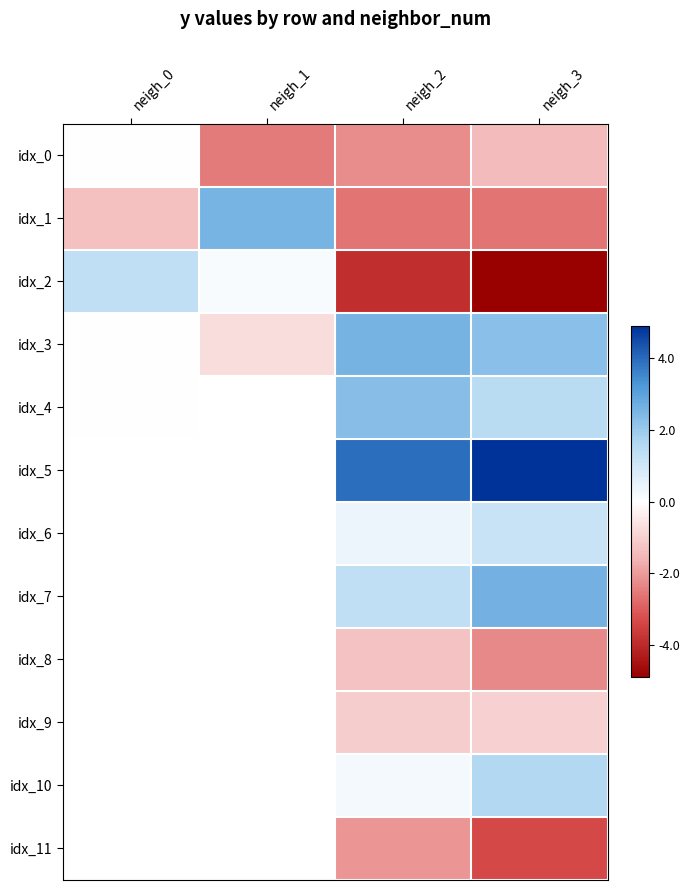

Where is idx_4 nearest to the value 1?

neigh_3